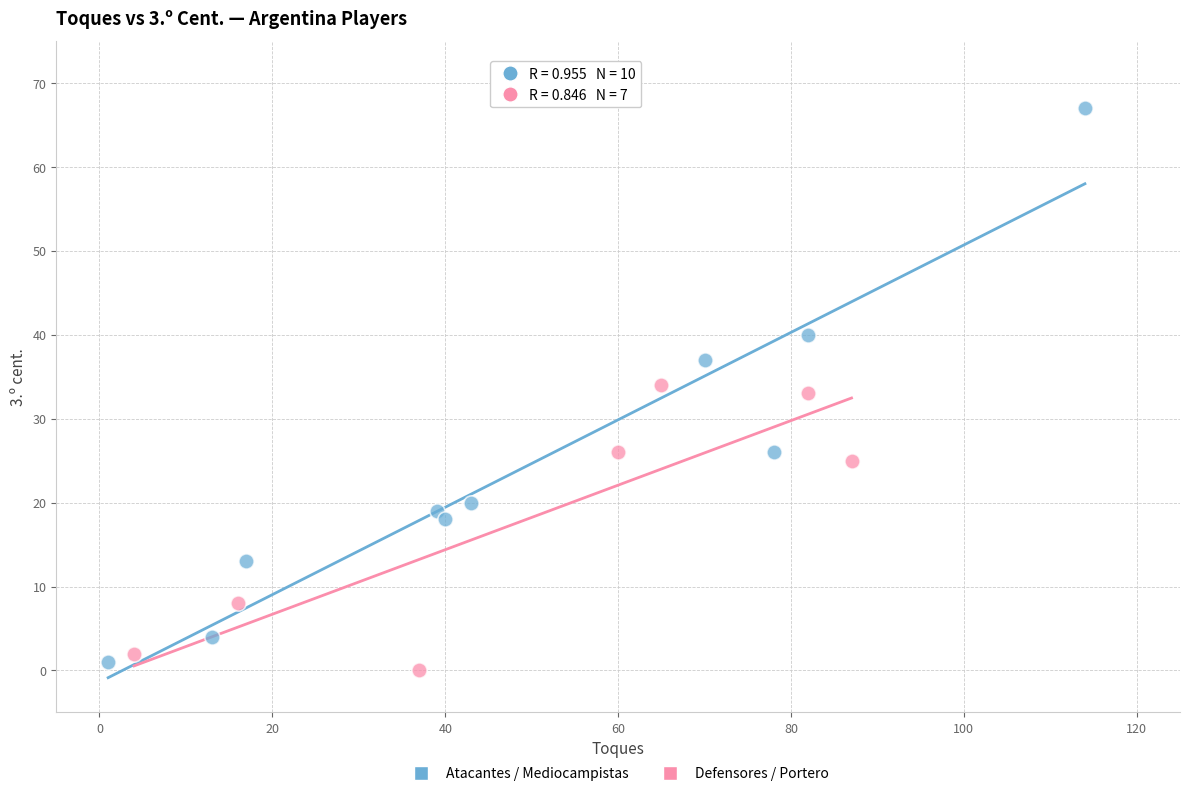

Which series reaches the maximum Y coordinate?

Atacantes / Mediocampistas